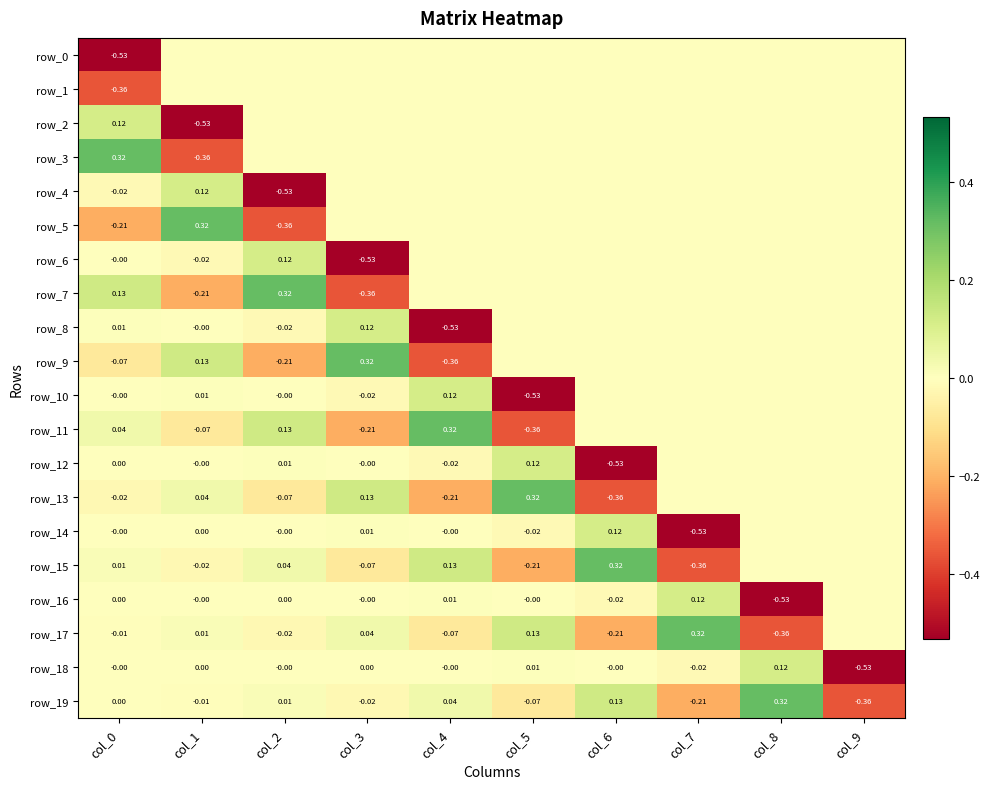

What is the lowest value of the row_2 series?

-0.5